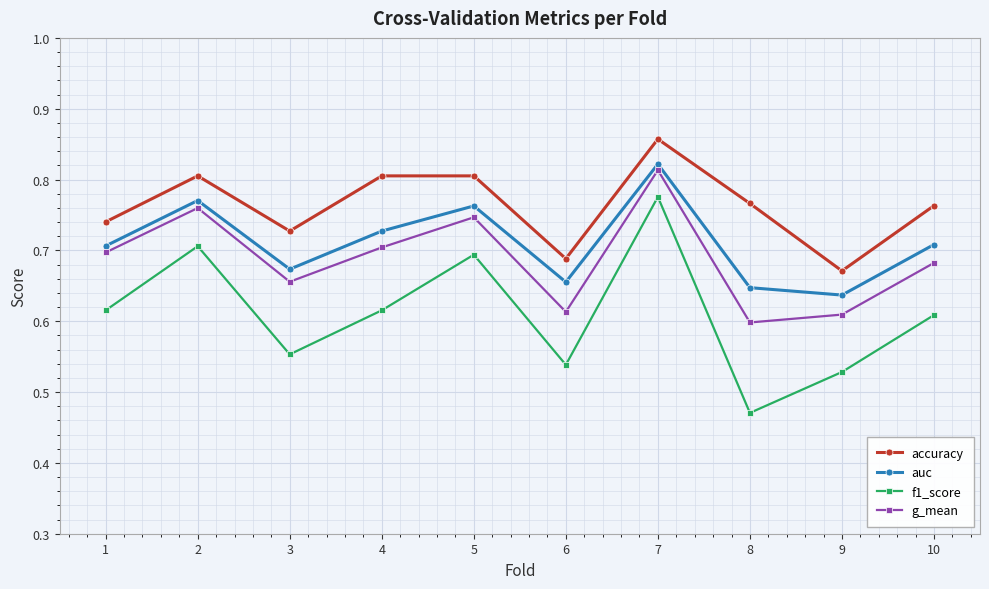

At how many categories does at least one series exceed 0?

10